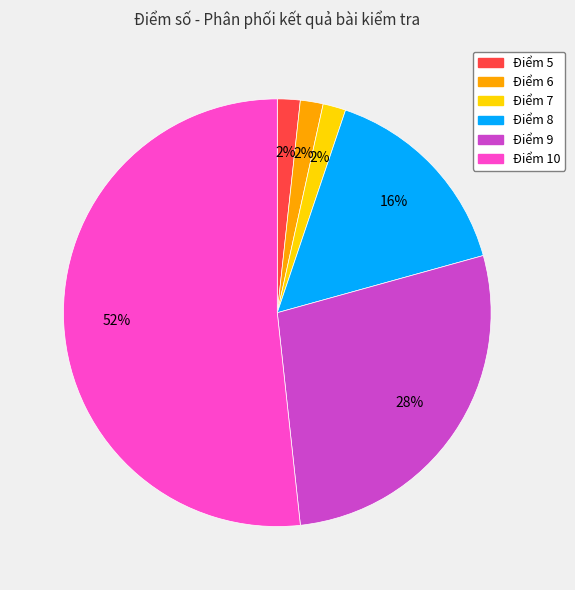

How many segments does this pie chart have?

6